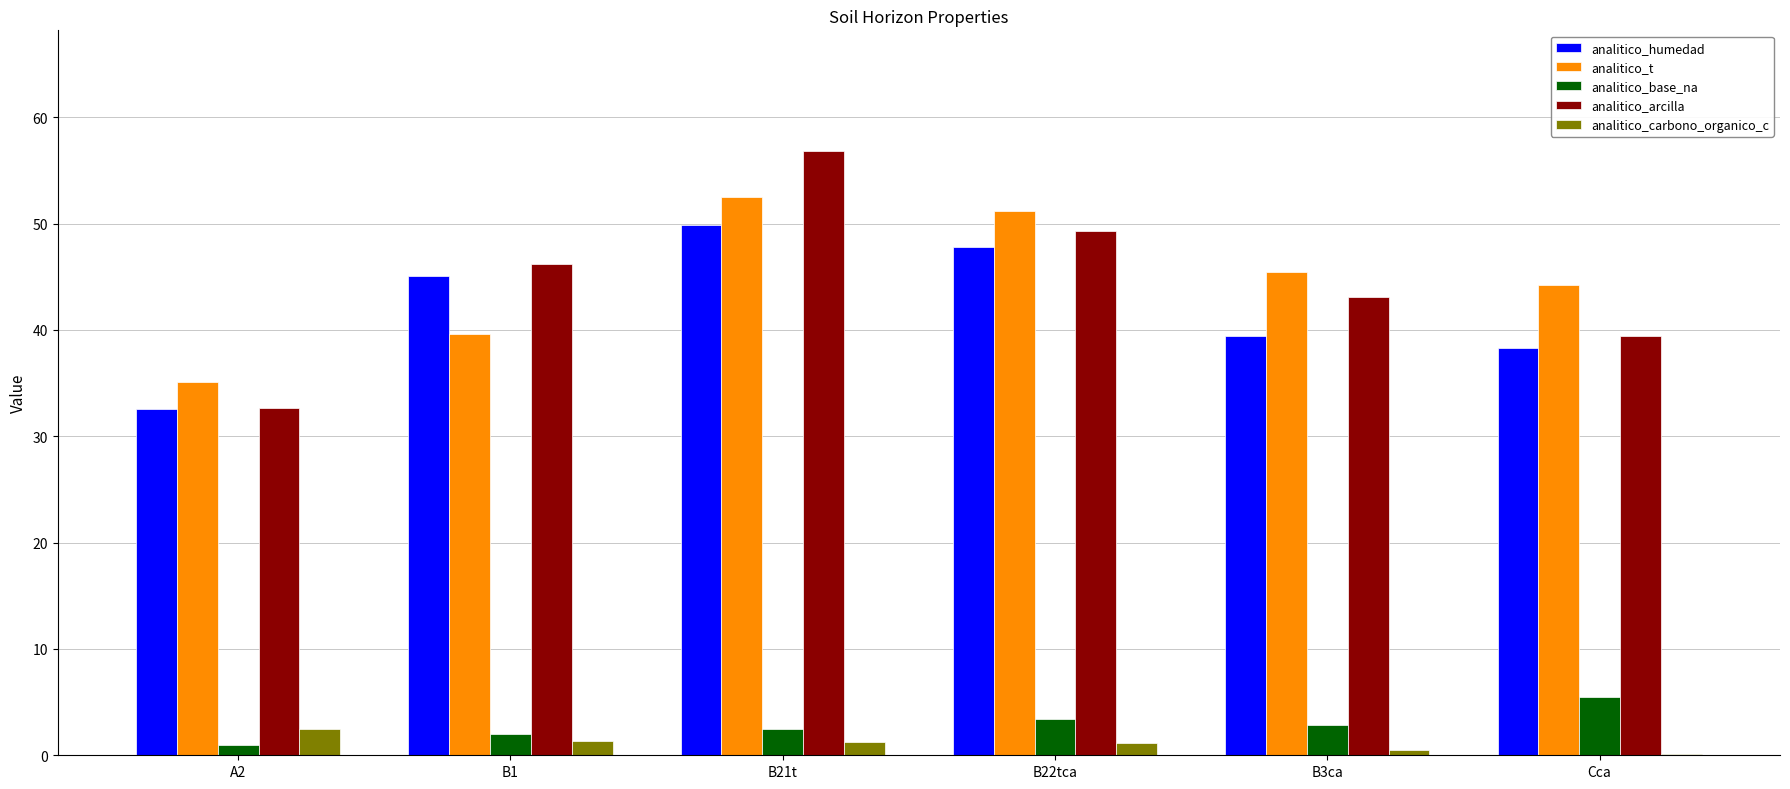

At which category is the sum across all series the highest?

B21t